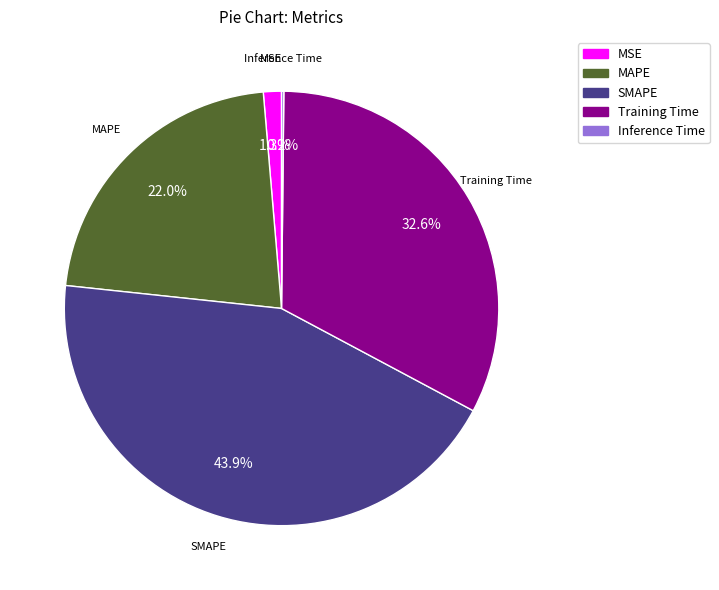

Which slice is the largest?

SMAPE